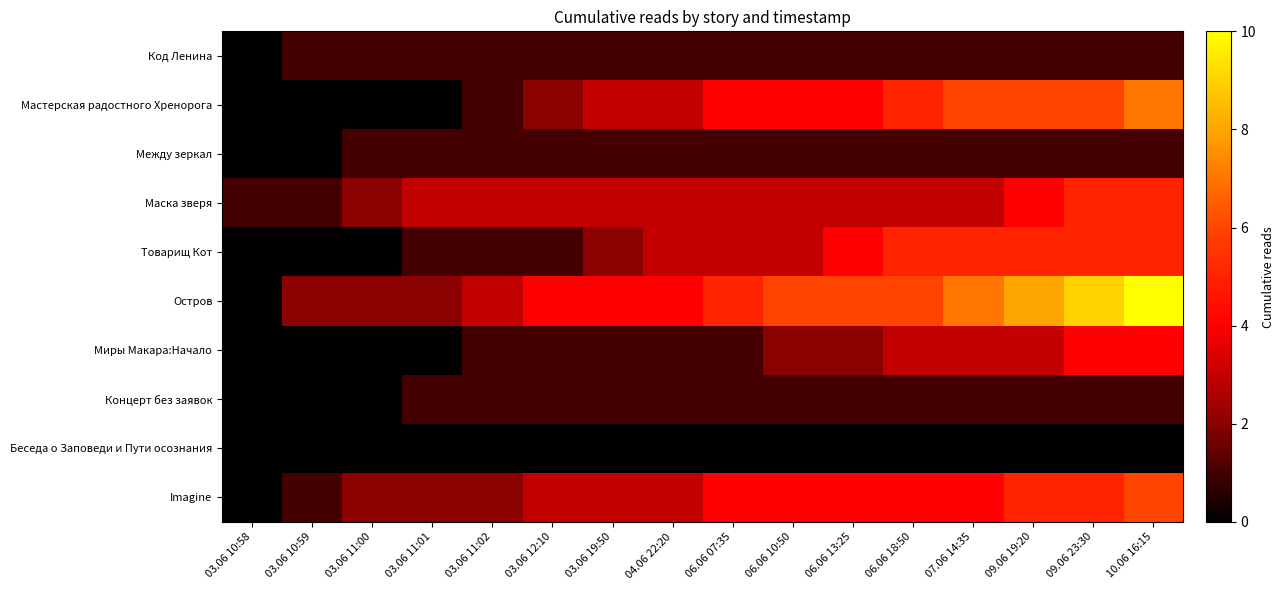

Rank the series by their maximum value, from highest to lowest.

Остров, Мастерская радостного Хренорога, Imagine, Маска зверя, Товарищ Кот, Миры Макара:Начало, Код Ленина, Между зеркал, Концерт без заявок, Беседа о Заповеди и Пути осознания